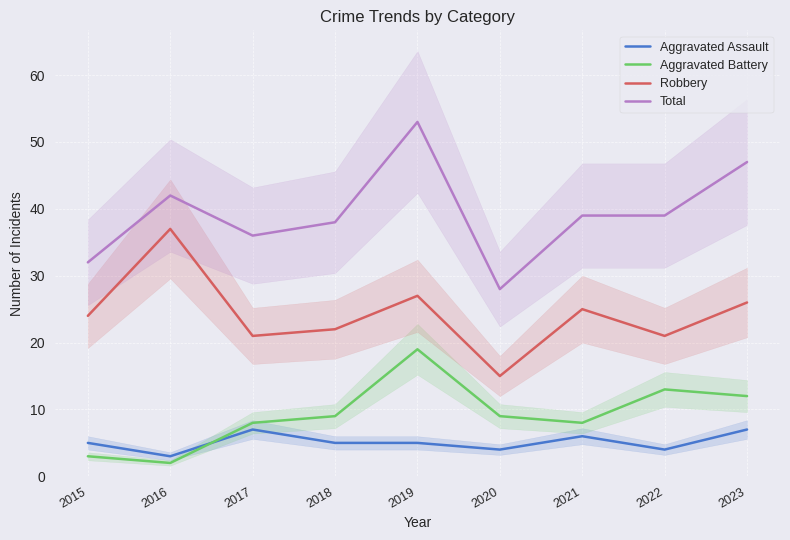

What is the average value of the Aggravated Assault series?

5